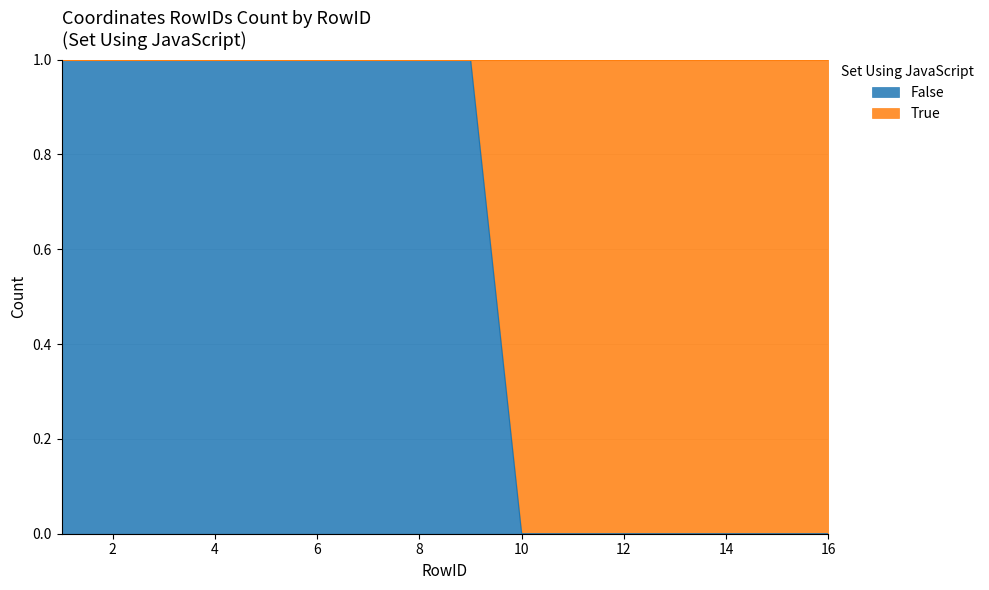

What is the difference between the maximum and minimum values?

1